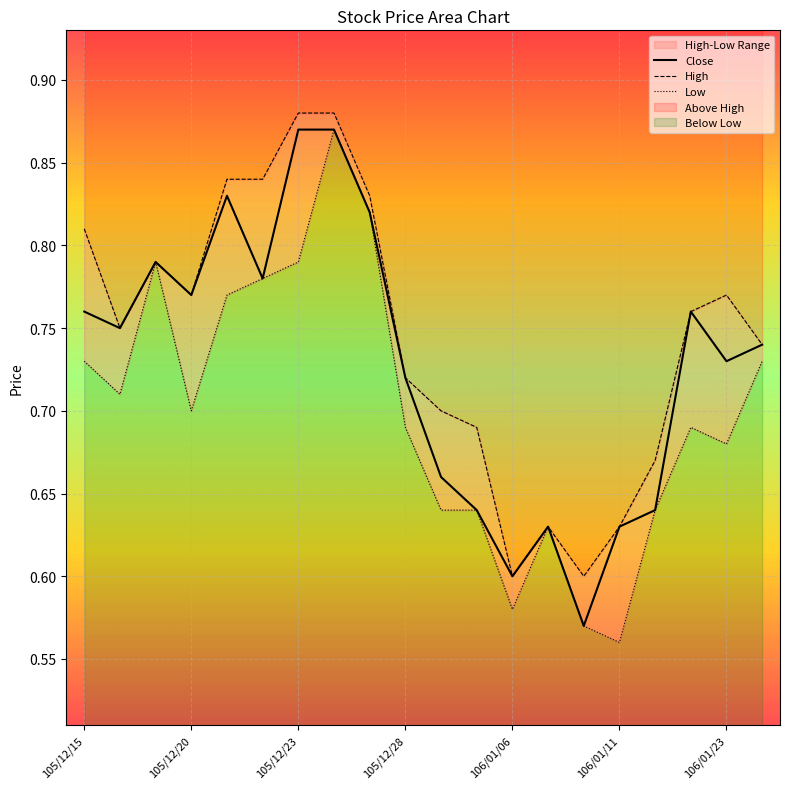

Is it true that Close equals 1.1 at 106/01/06?

False